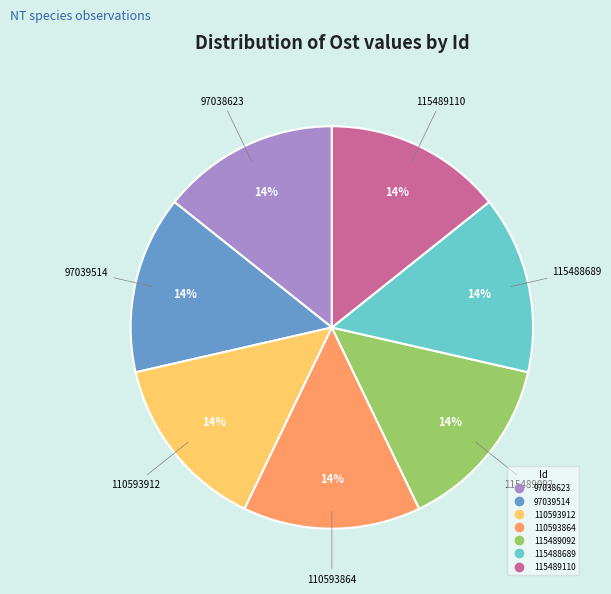

Approximately how many times larger is the value at 110593864 compared to 97038623?

1.0